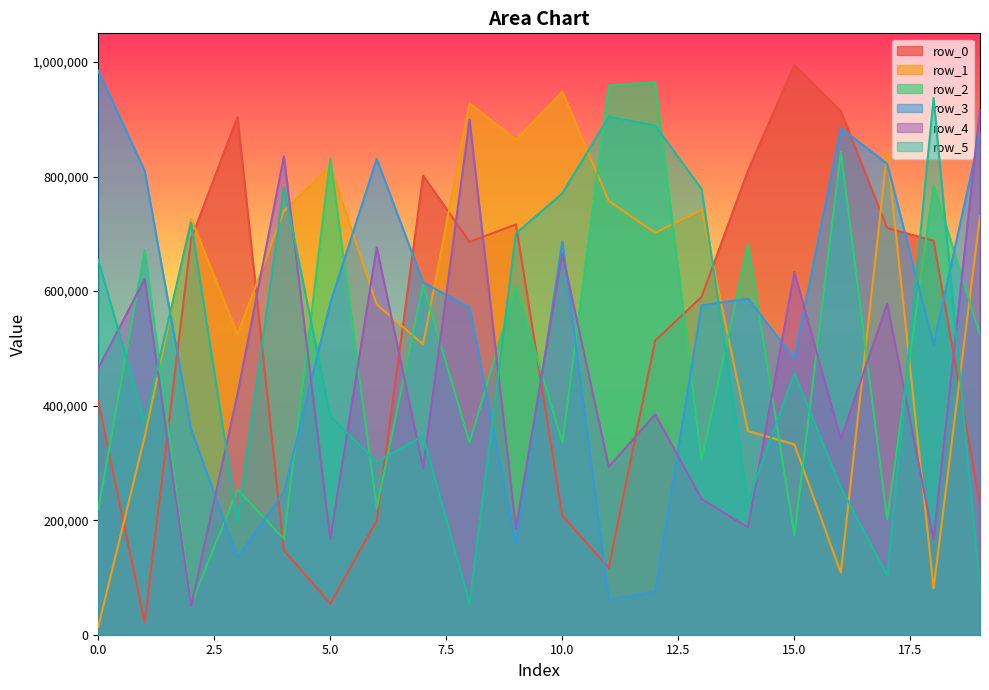

At which label does row_2 first exceed 524103?

1